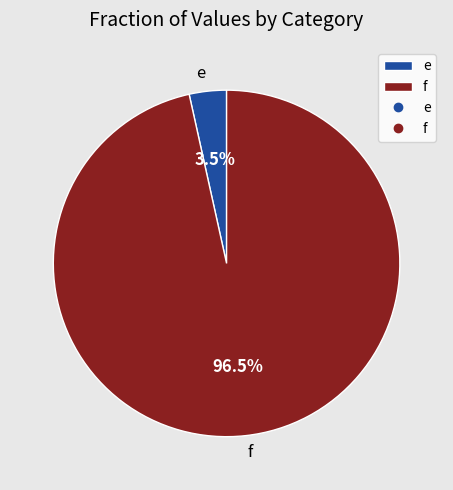

Between e and f, which is larger?

f